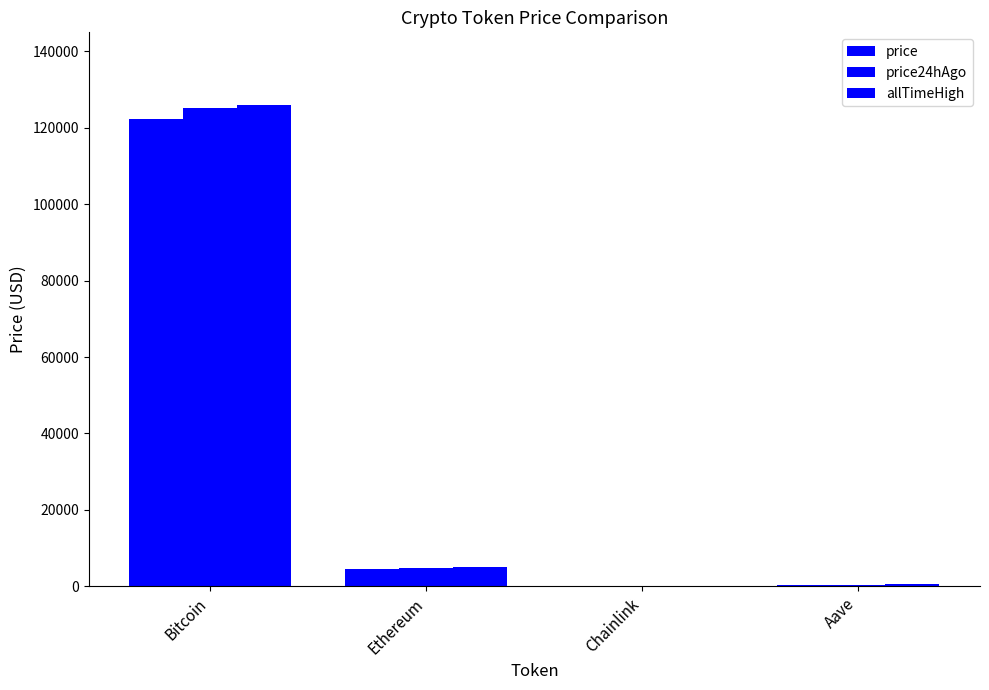

List the series in order of their peak value, highest first.

allTimeHigh, price24hAgo, price